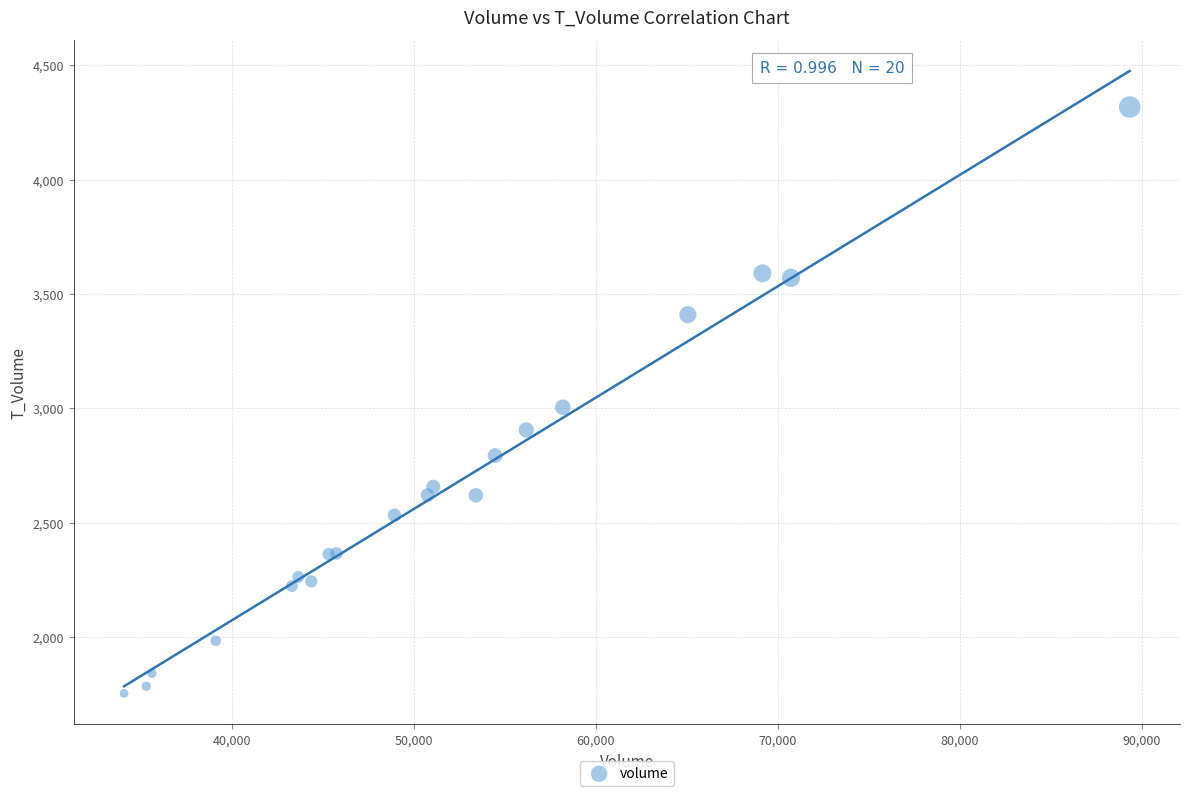

What Y value in the scatter plot is closest to 3035?

3004